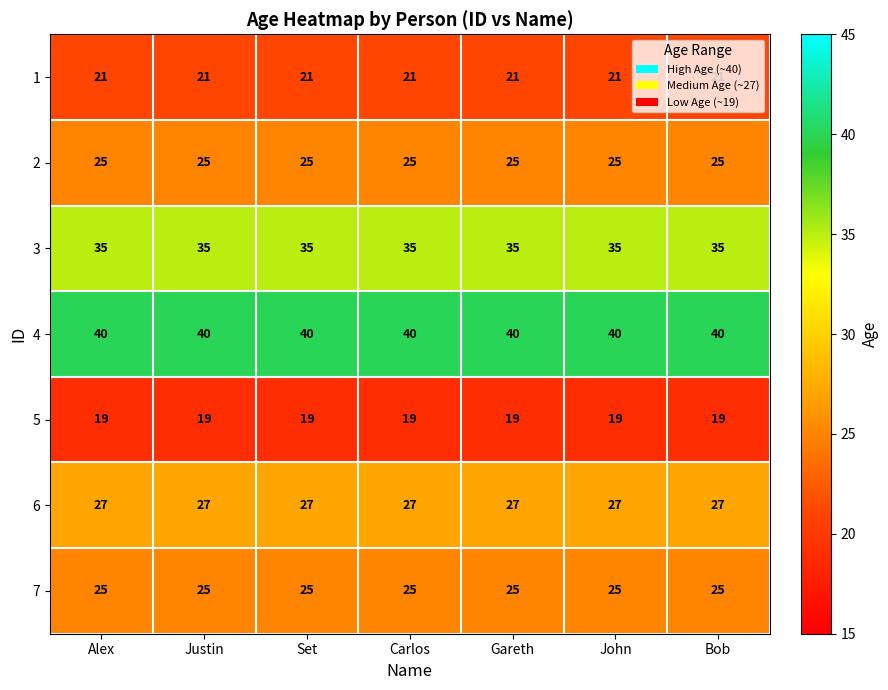

Which series has the largest total across all categories?

4